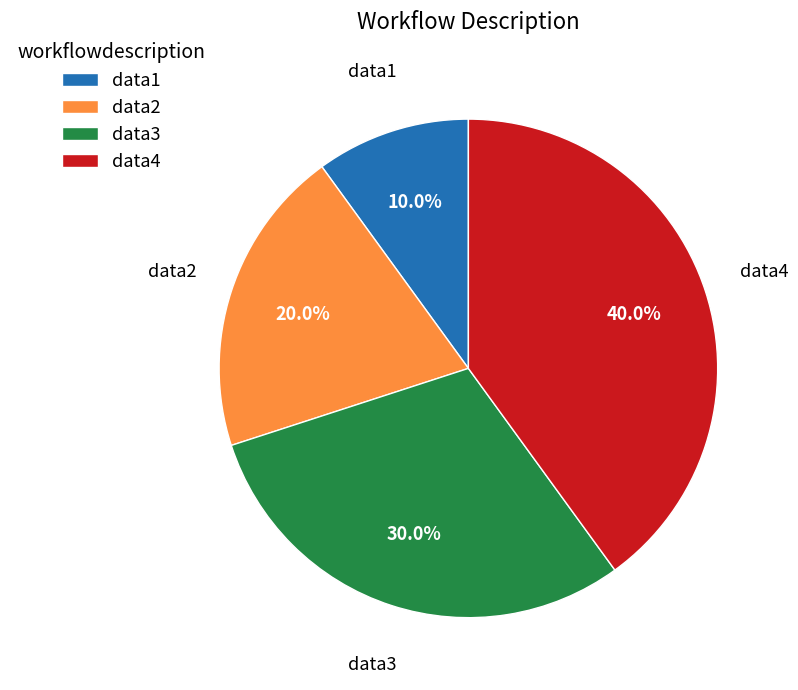

Combined, do data3 and data1 account for over 50%?

No